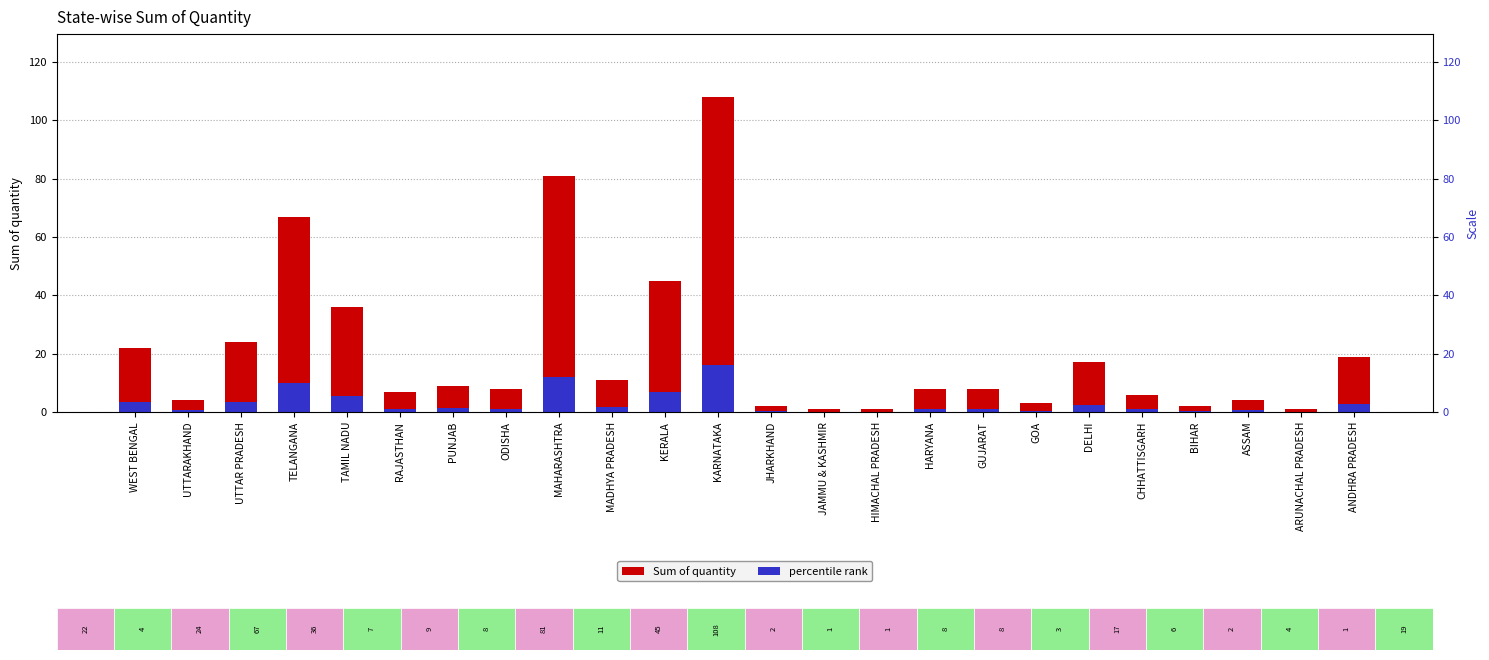

Which series changed the most between MAHARASHTRA and MADHYA PRADESH?

Sum of quantity